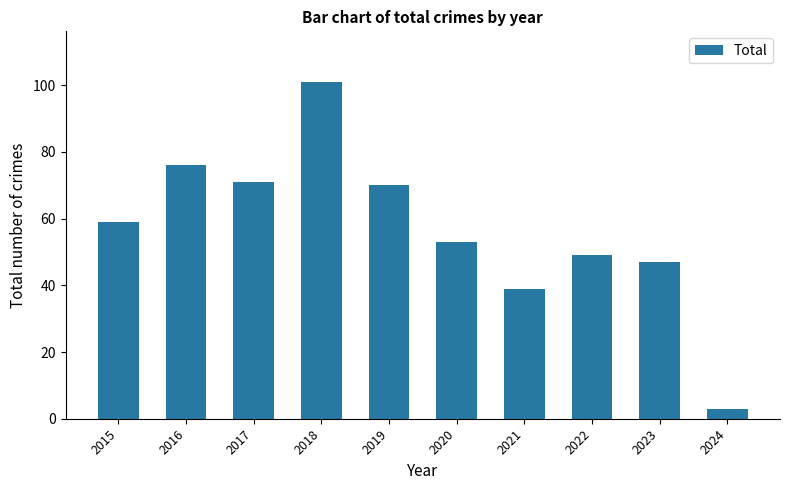

At which category does the chart reach its peak across all series?

2018